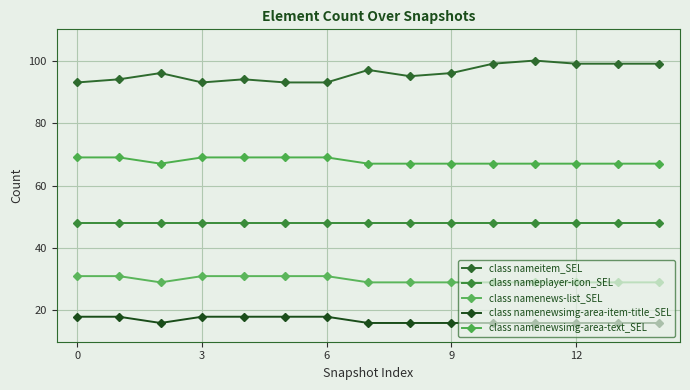

How many lines are shown in the chart?

5